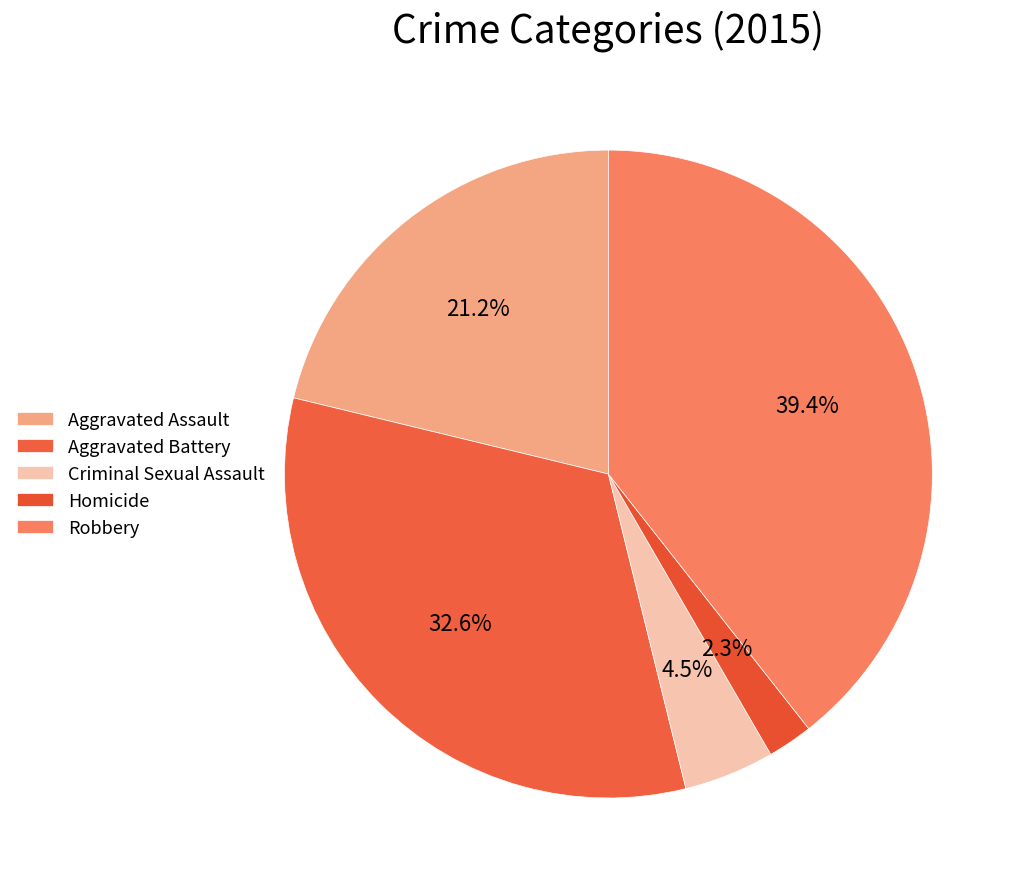

How many segments does this pie chart have?

5